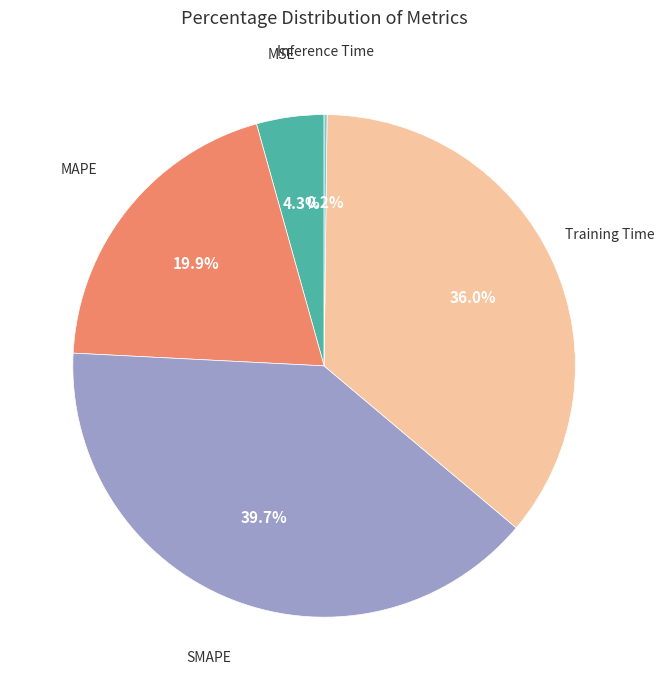

Is there any slice that represents more than half of the pie?

No